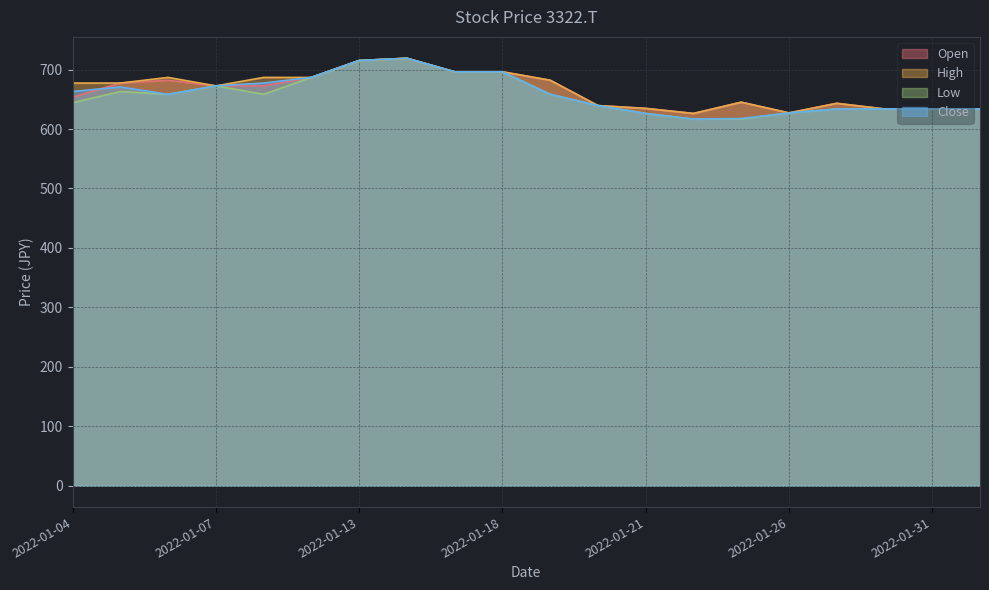

What is the total value across all series at 2022-01-31?

2535.0